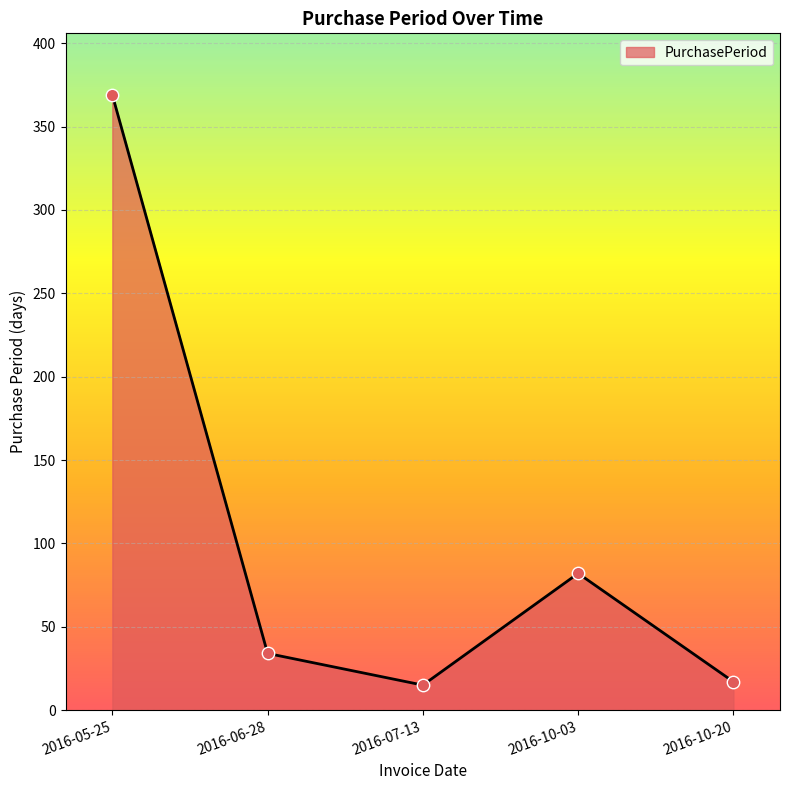

What is the change in value from 2016-05-25 to 2016-10-03?

-287